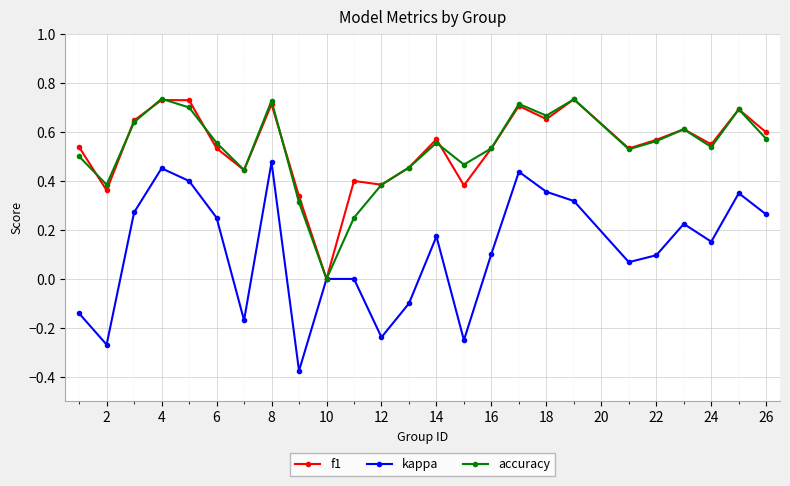

How many categories are shown in the chart?

25